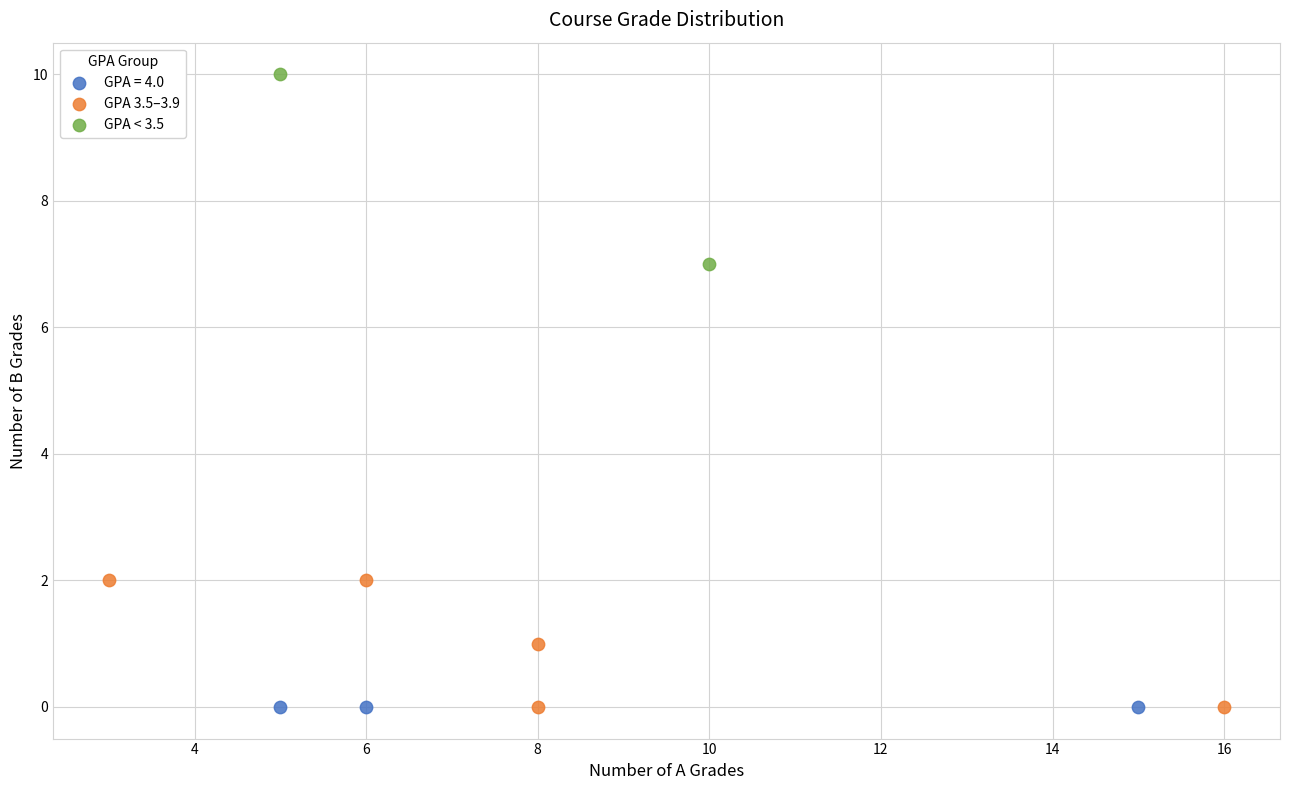

What are all the series names shown in the legend?

GPA = 4.0, GPA 3.5–3.9, GPA < 3.5